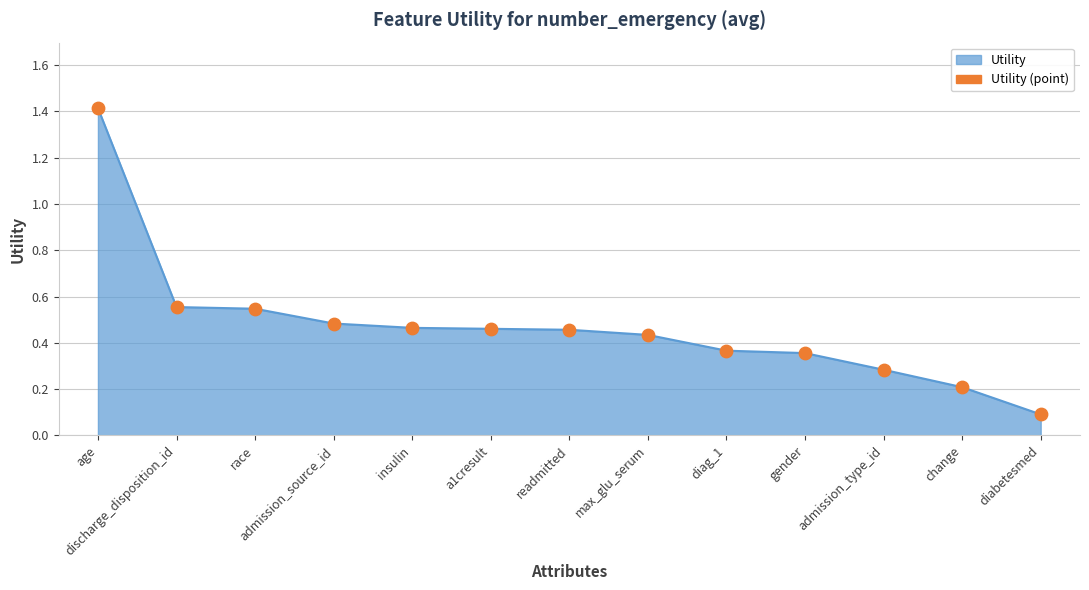

What is the change in value from age to diabetesmed?

-1.3